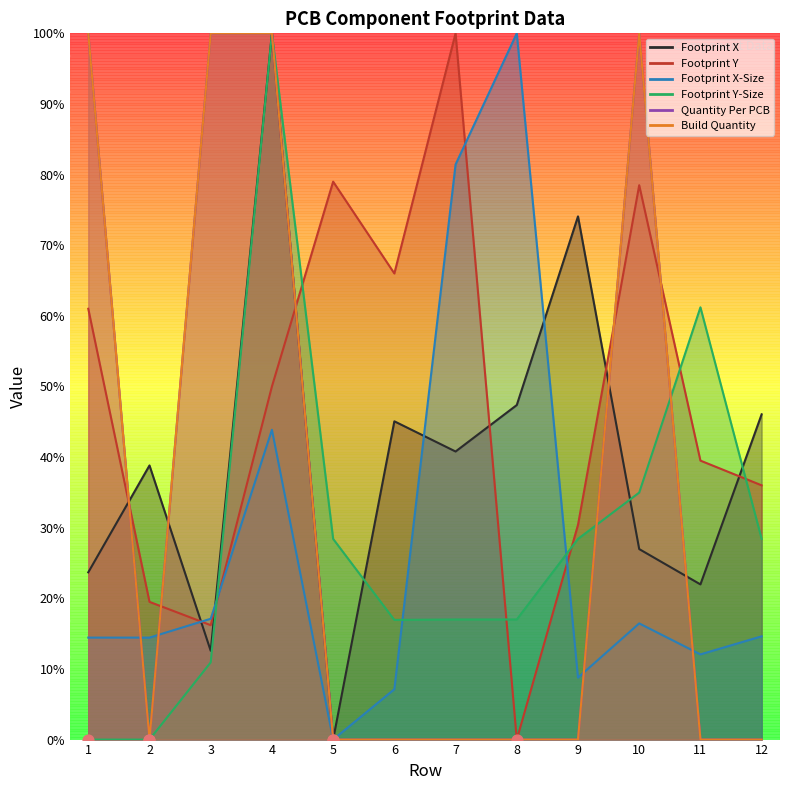

Is the value of Build Quantity at 1 greater than the value of Footprint Y-Size at 10?

Yes